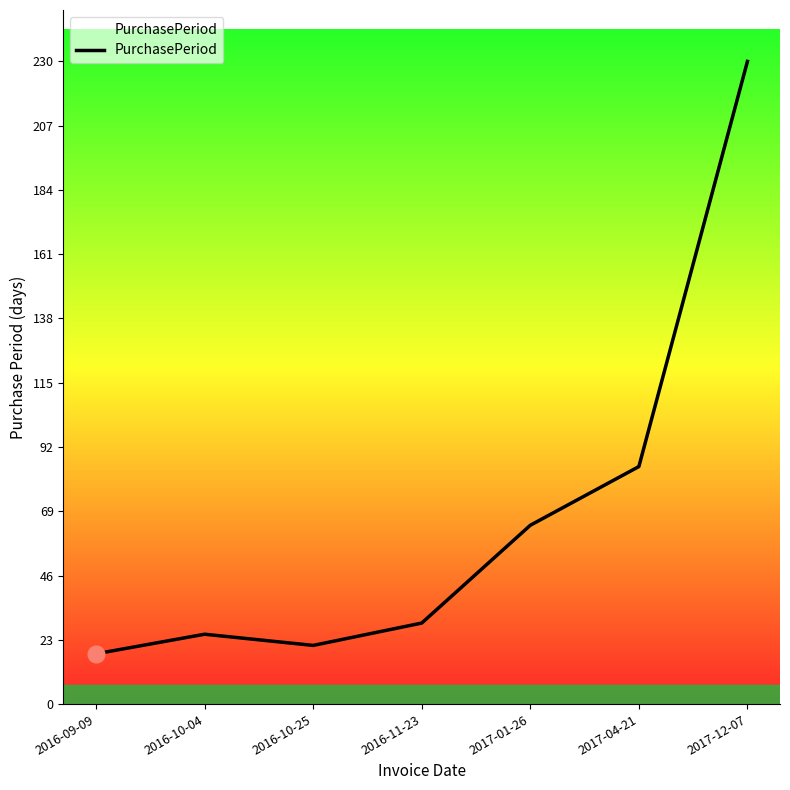

Reading left to right, extract all data points from this chart.

18	25	21	29	64	85	230